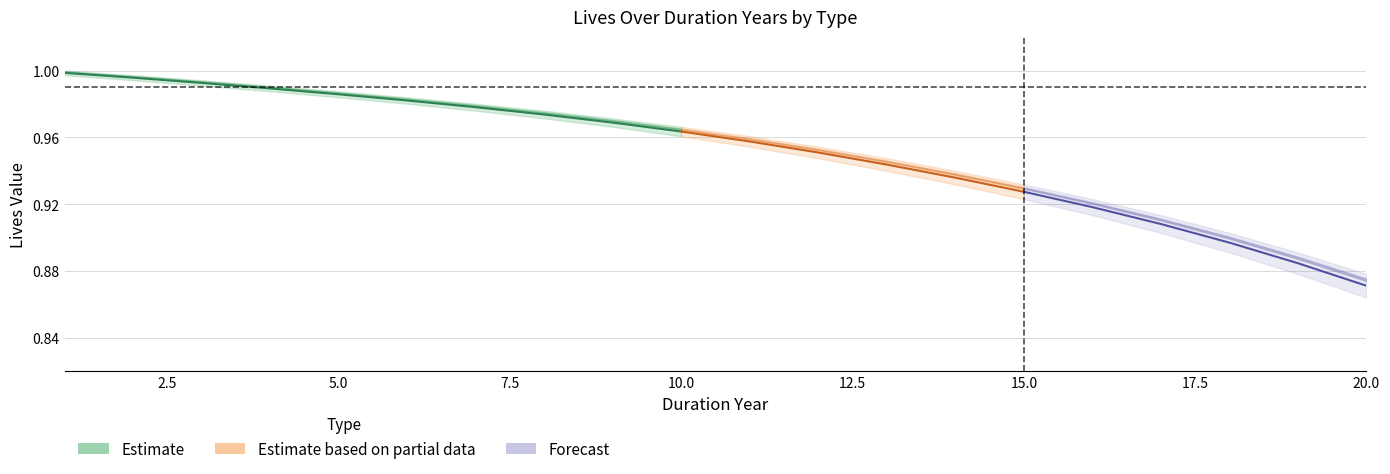

What is the sum of the LIVES_MD values at 4 and 17?

1.9